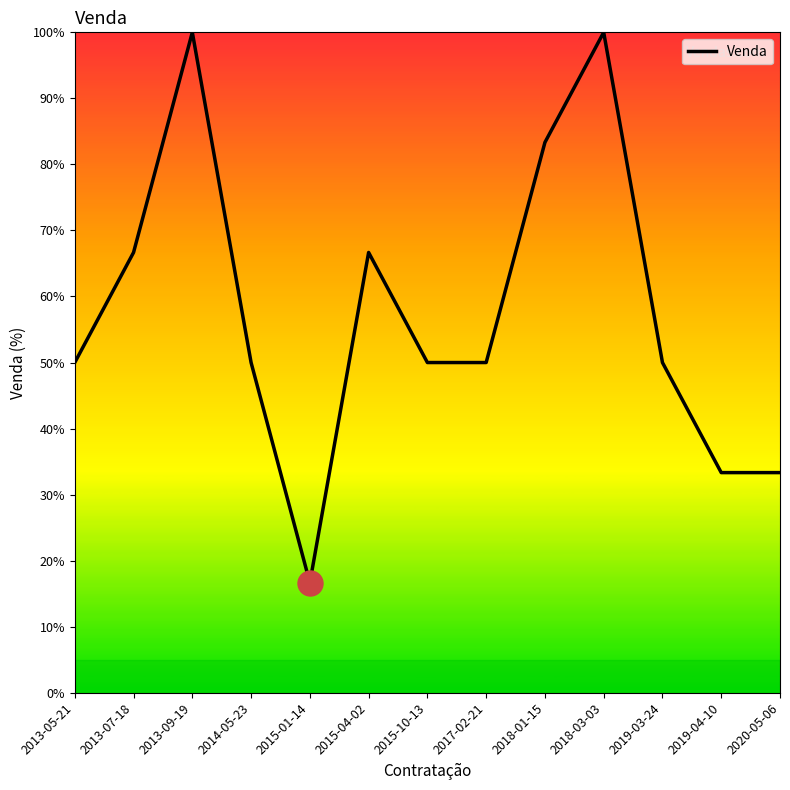

What is the minimum value shown in the chart?

16.7